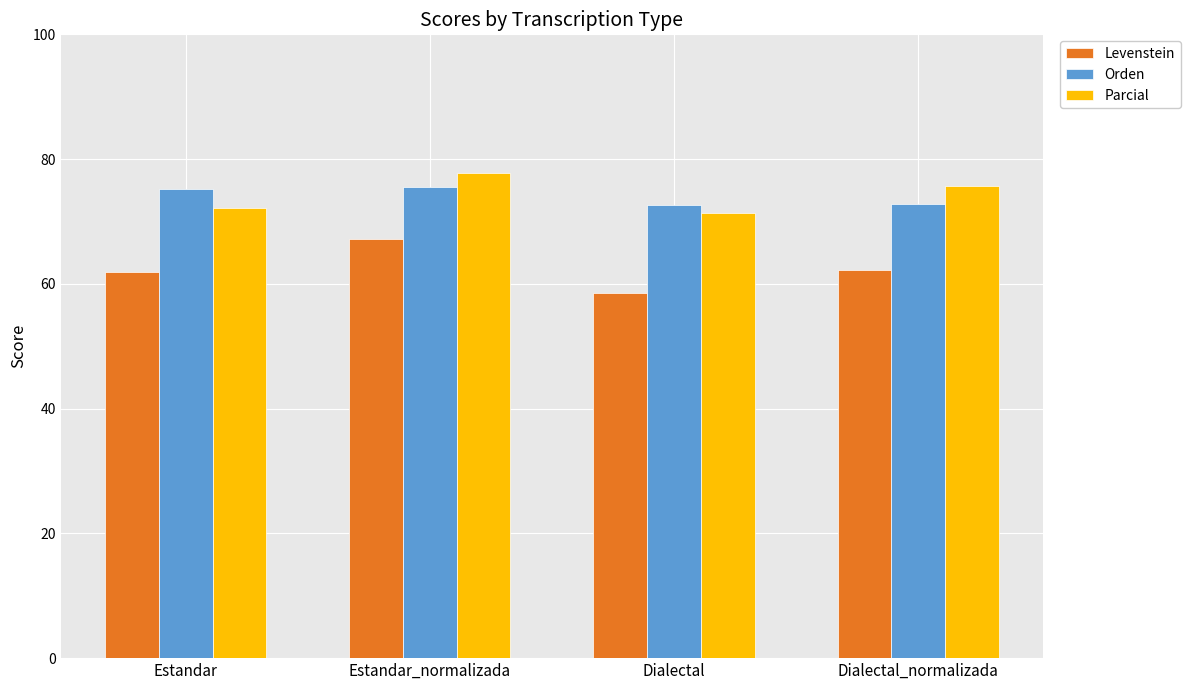

What is the label of the 4th bar from the right?

Estandar